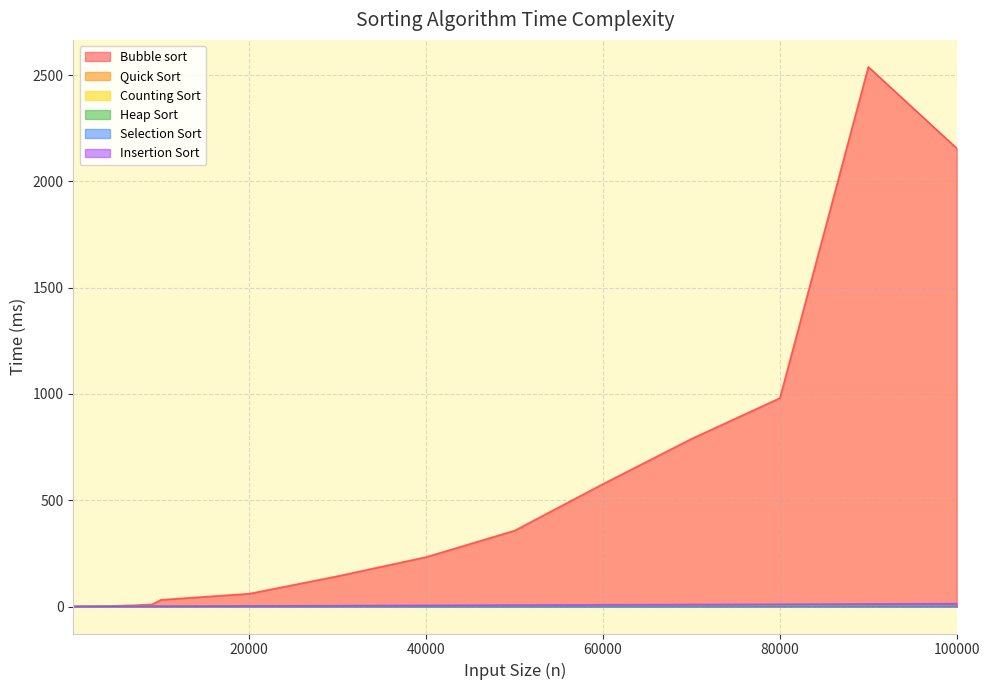

What is the difference between the maximum and minimum values in the Heap Sort series?

1.2